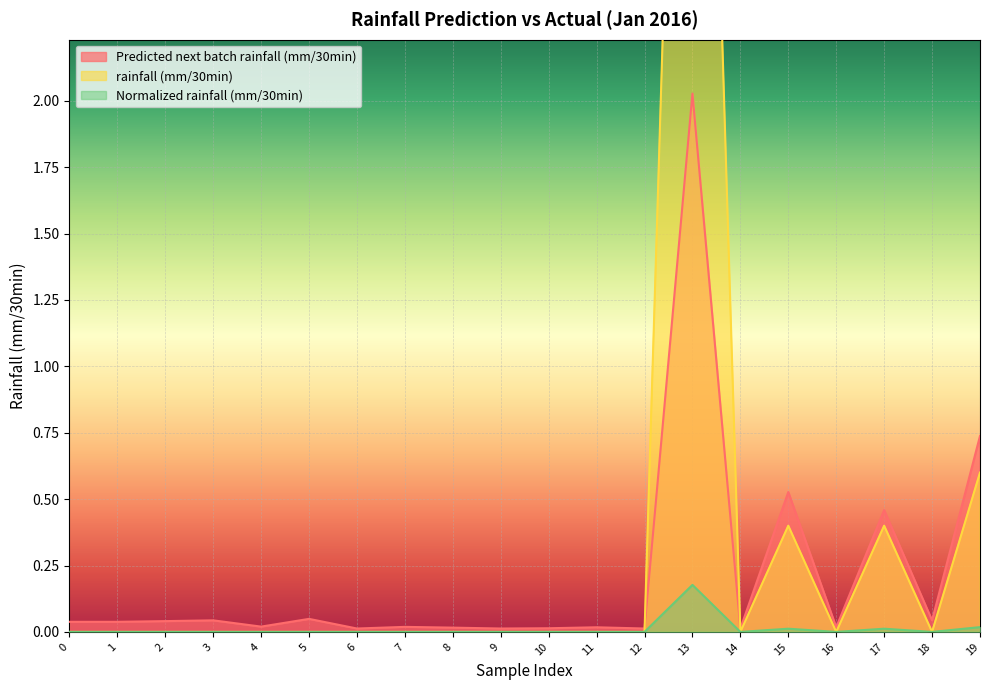

At which category does Predicted next batch rainfall (mm/30min) reach its first local valley?

1